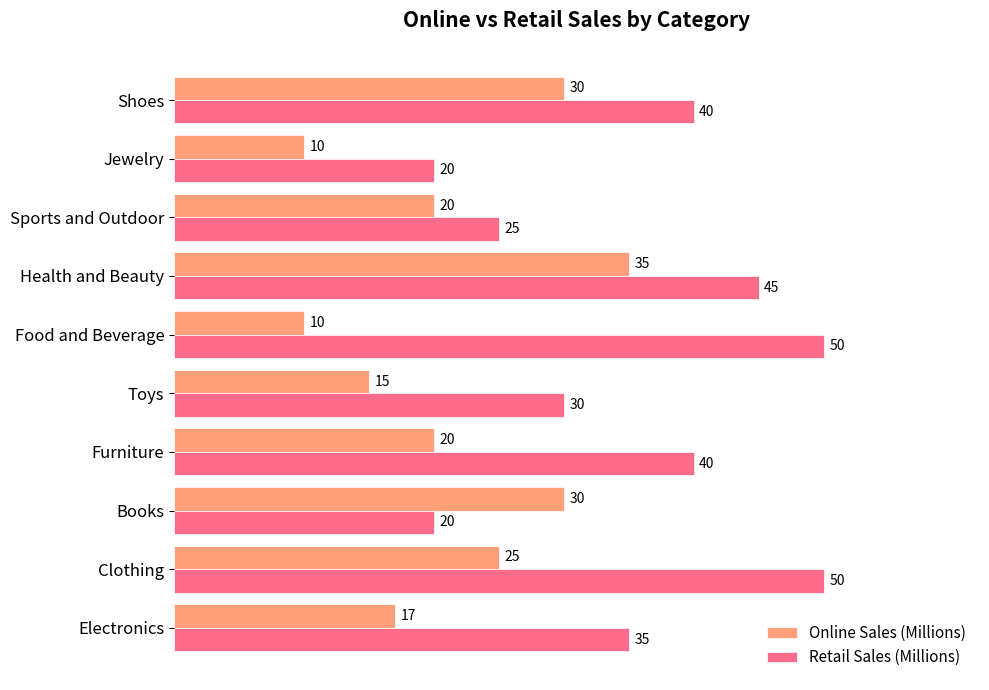

List the series in order of their peak value, highest first.

Retail Sales (Millions), Online Sales (Millions)